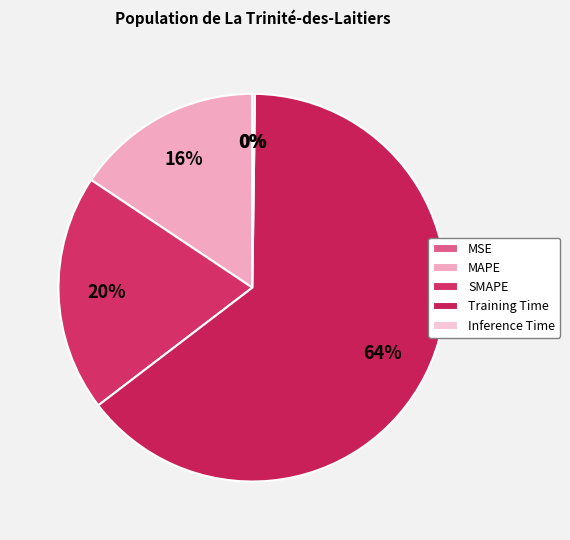

How many segments does this pie chart have?

5